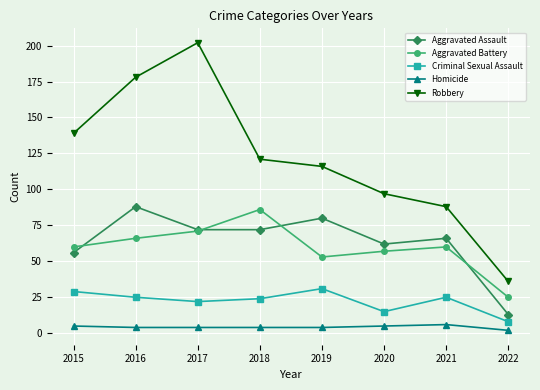

Which series has the largest range (max minus min)?

Robbery